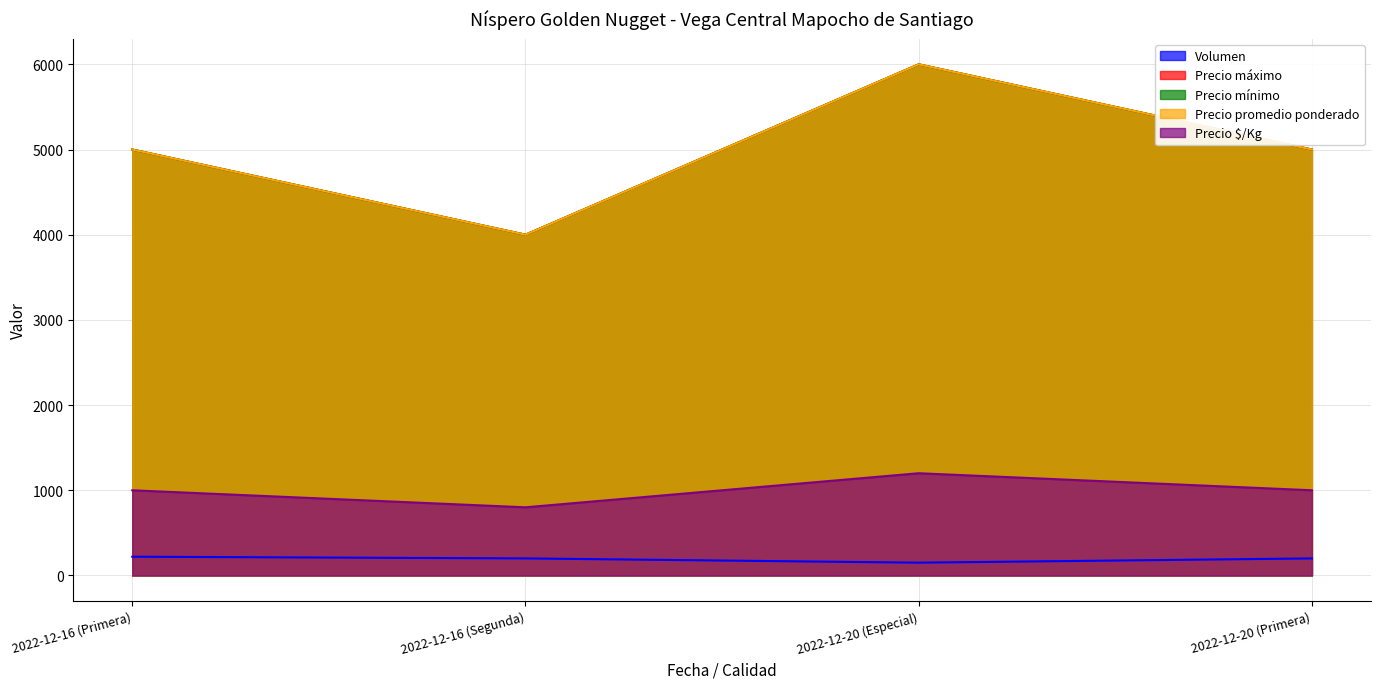

What is the maximum value for Precio máximo?

6000